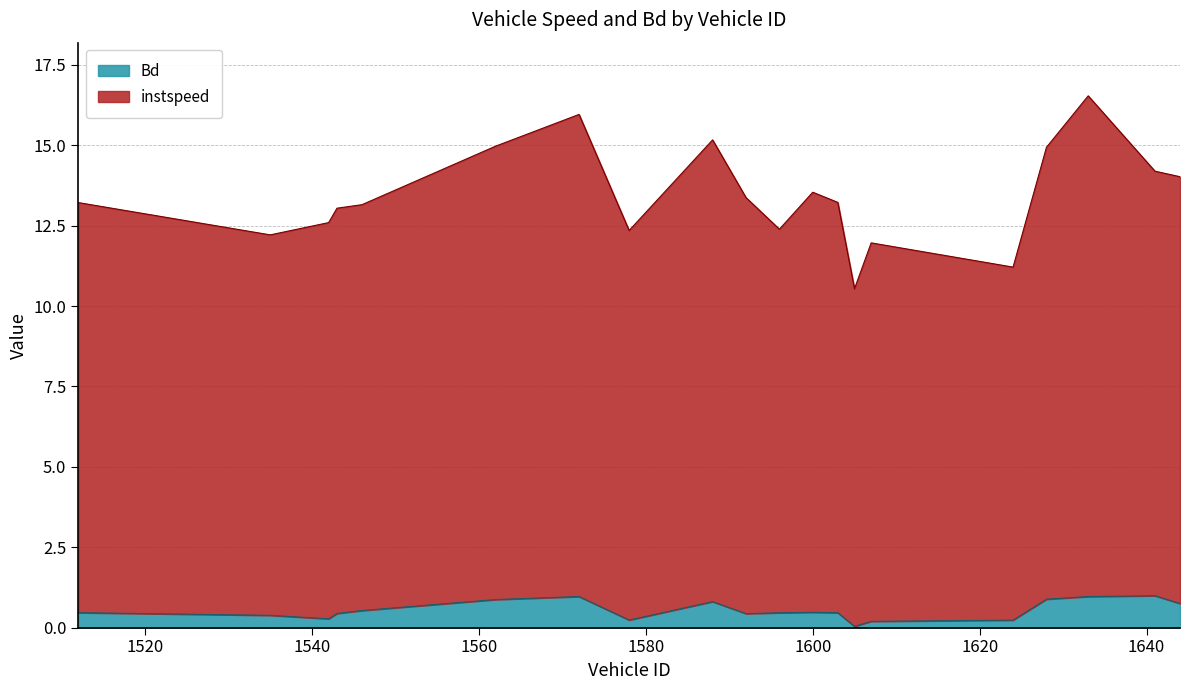

Reading left to right, what are all the values shown in this chart?

instspeed: 13.2	12.2	12.6	13.0	13.2	15.0	16.0	12.3	15.2	13.4	12.4	13.5	13.2	10.5	12.0	11.2	14.9	16.5	14.2	14.0
Bd: 0.5	0.4	0.3	0.4	0.5	0.9	1.0	0.2	0.8	0.4	0.5	0.5	0.5	0.0	0.2	0.2	0.9	1.0	1.0	0.7